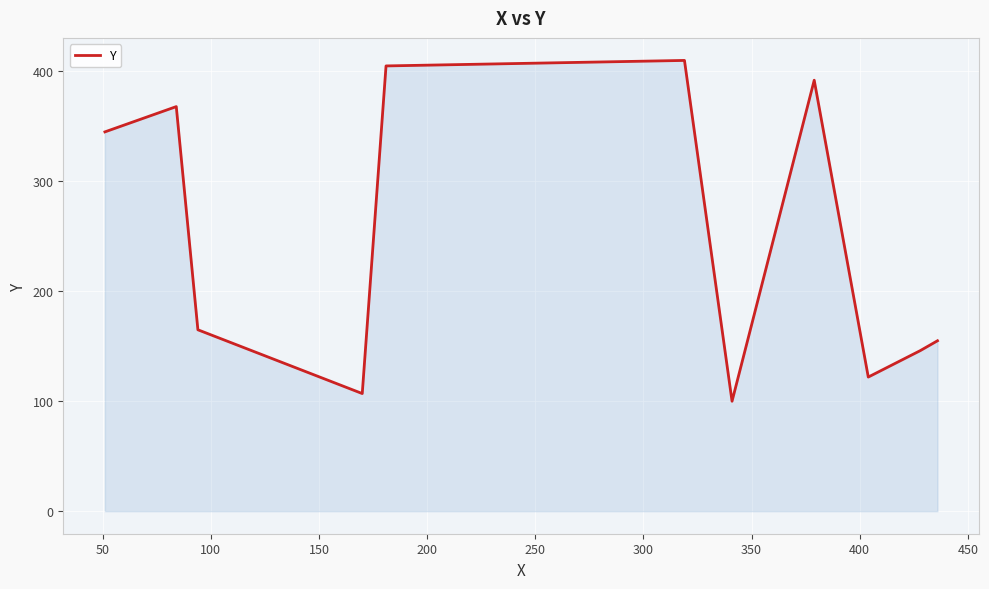

What is the difference between the maximum and minimum values?

310